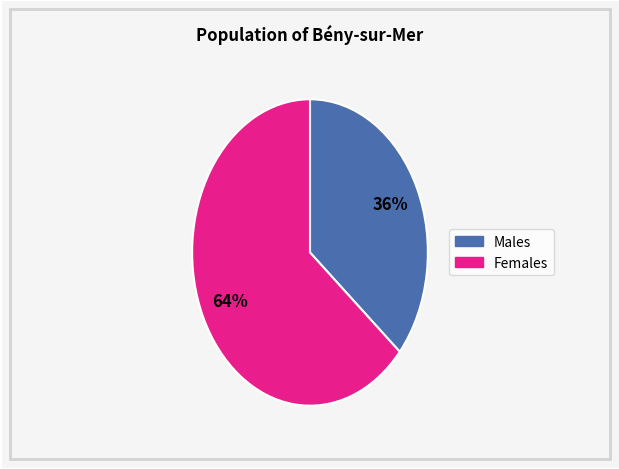

To the nearest percent, what is the difference between the largest and smallest slice percentages?

28%